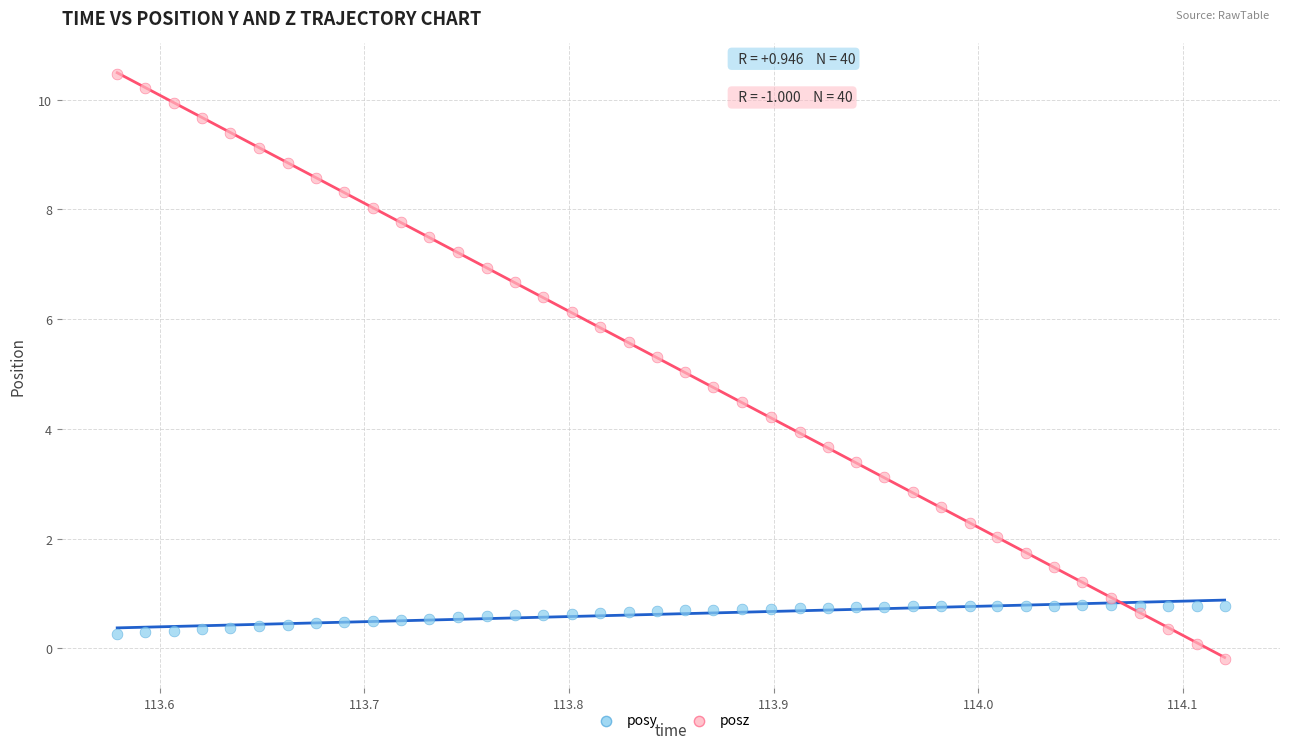

What are all the series names shown in the legend?

posy, posz